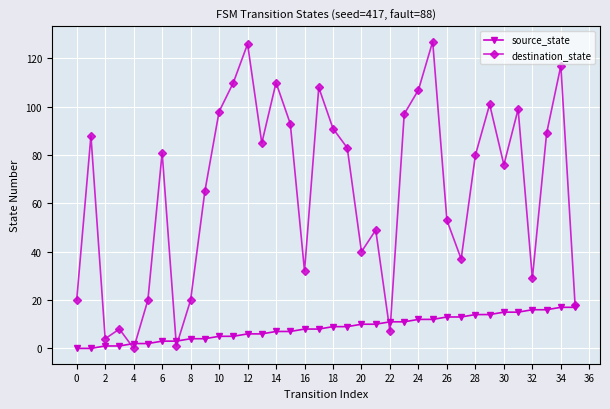

How many lines are shown in the chart?

2